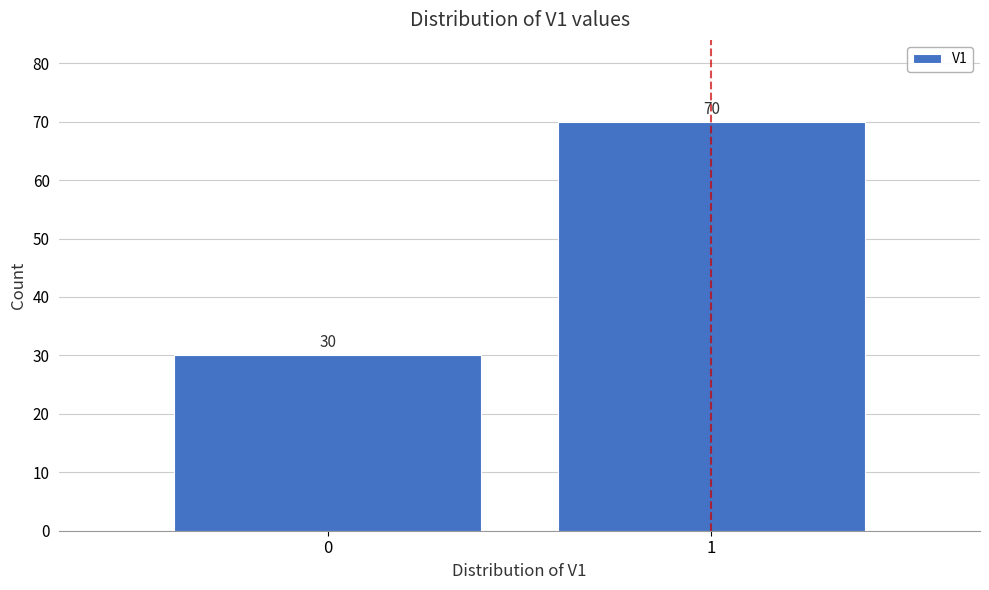

Reading right to left, list all the values displayed in this chart.

70	30